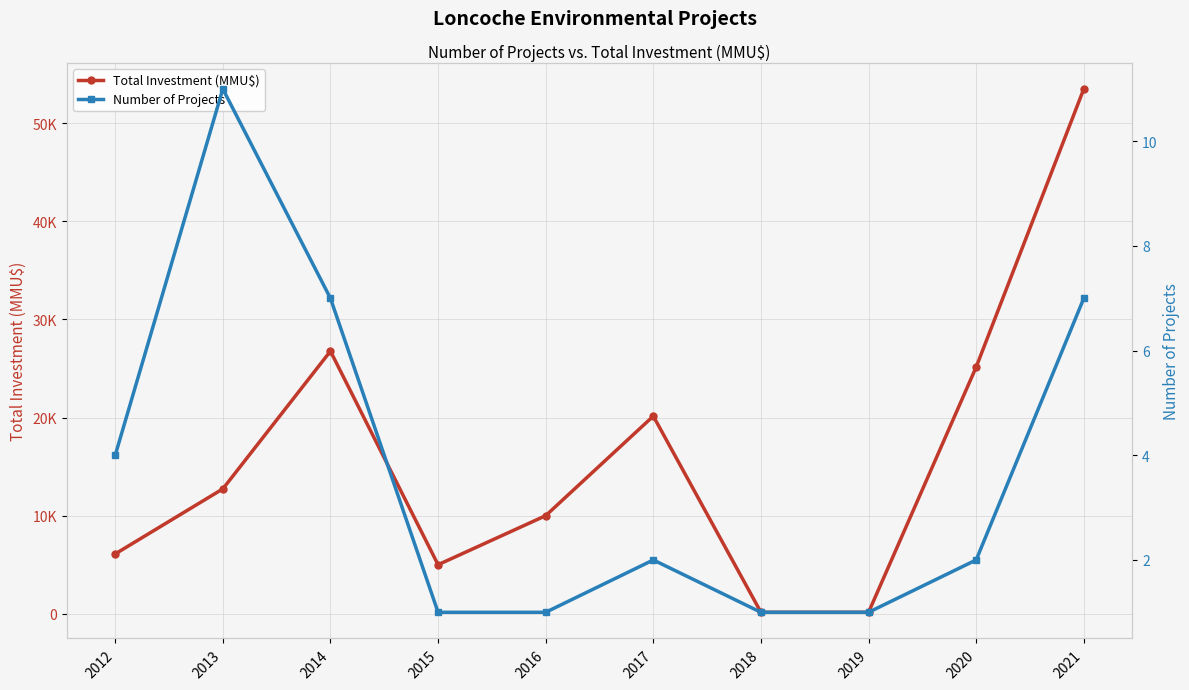

What is the value of the Number of Projects point at the 6th from the left?

2